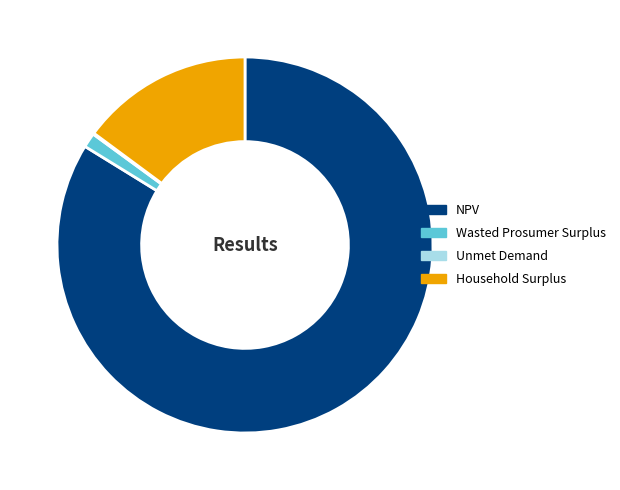

Which category has the biggest portion of the pie?

NPV